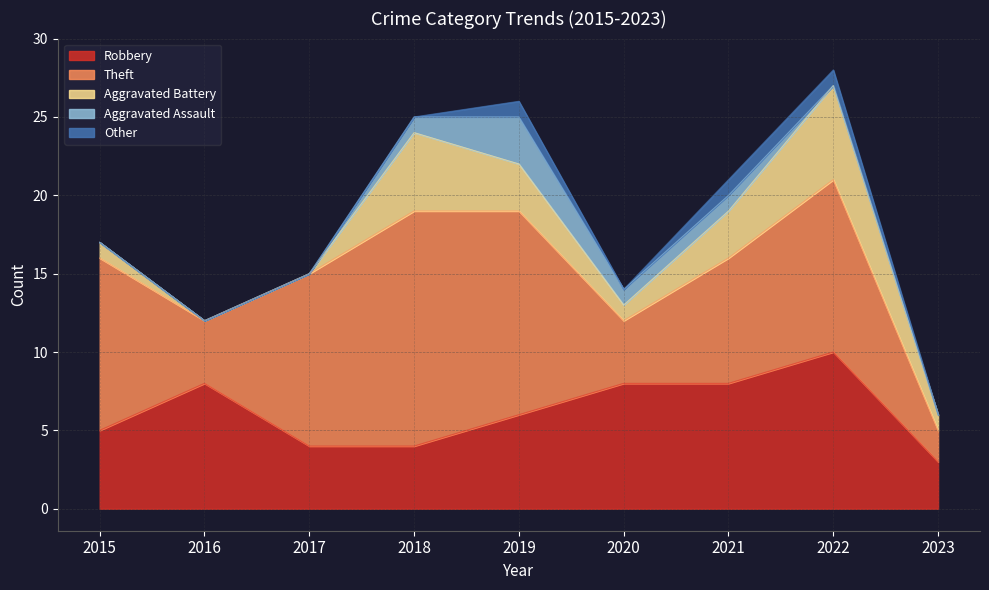

Reading right to left, what are all the values shown in this chart?

Robbery: 2023=3	2022=10	2021=8	2020=8	2019=6	2018=4	2017=4	2016=8	2015=5
Theft: 2023=2	2022=11	2021=8	2020=4	2019=13	2018=15	2017=11	2016=4	2015=11
Aggravated Battery: 2023=1	2022=6	2021=3	2020=1	2019=3	2018=5	2017=0	2016=0	2015=1
Aggravated Assault: 2023=0	2022=0	2021=1	2020=1	2019=3	2018=1	2017=0	2016=0	2015=0
Other: 2023=0	2022=1	2021=1	2020=0	2019=1	2018=0	2017=0	2016=0	2015=0